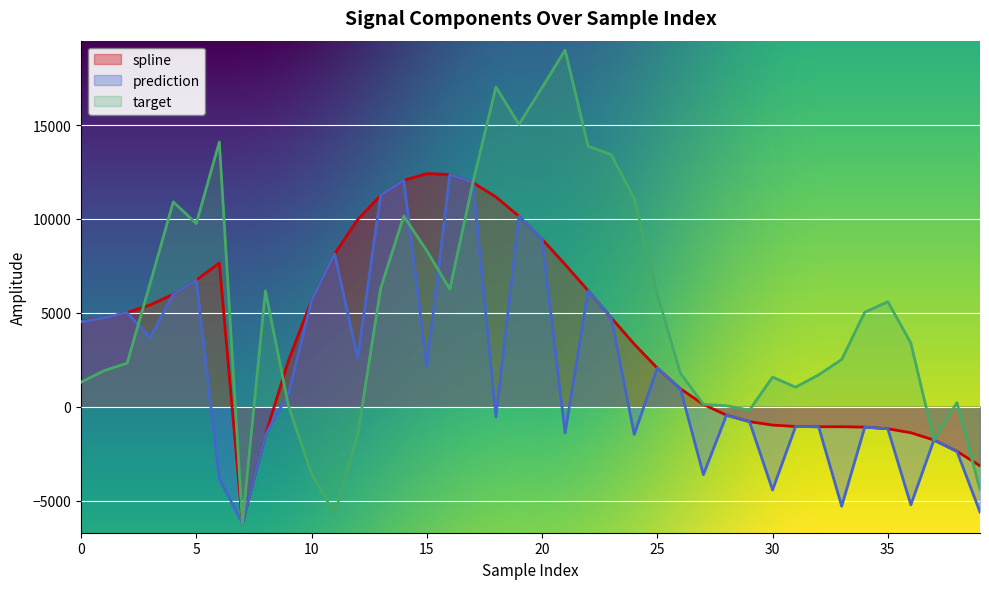

Which series has the largest range (max minus min)?

target